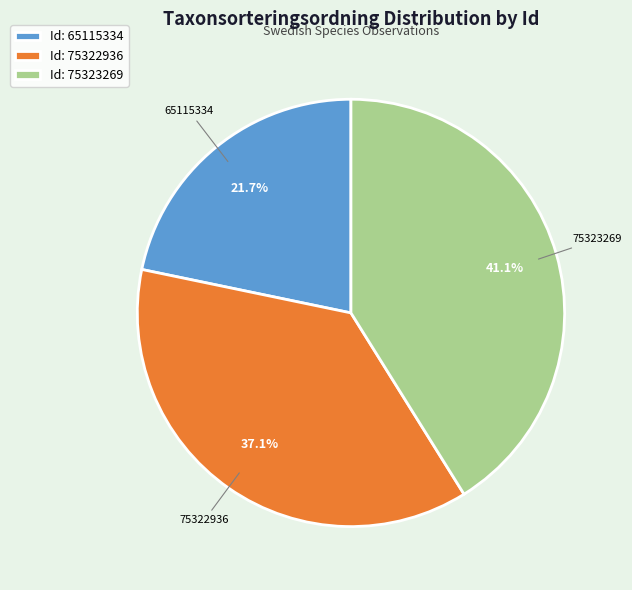

Rank the categories by value from highest to lowest.

Id: 75323269, Id: 75322936, Id: 65115334